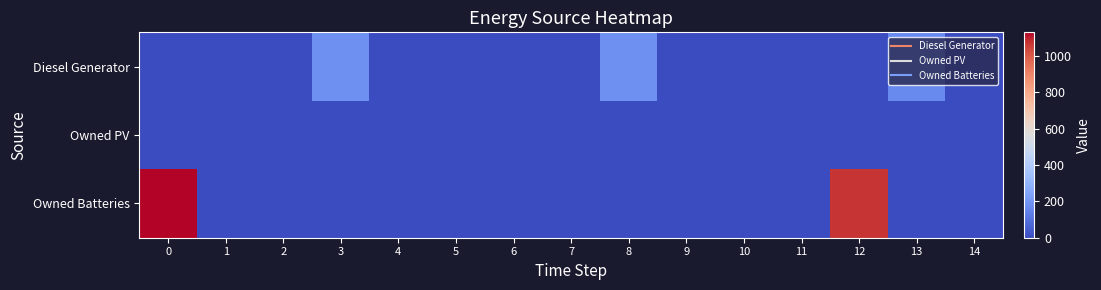

Rank the series by their average value, from lowest to highest.

Owned PV, Diesel Generator, Owned Batteries